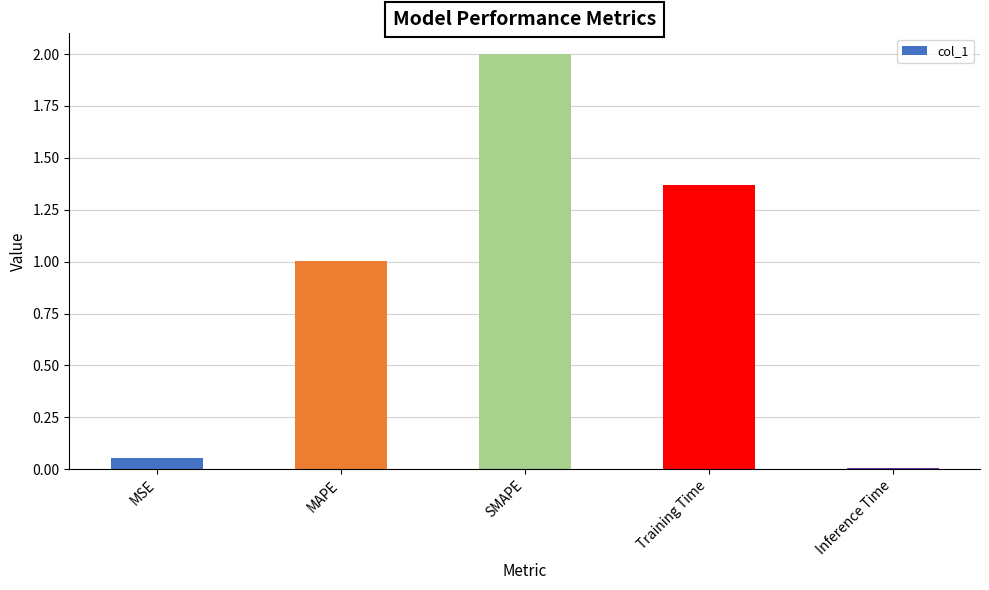

What is the difference between the maximum and minimum values?

2.0